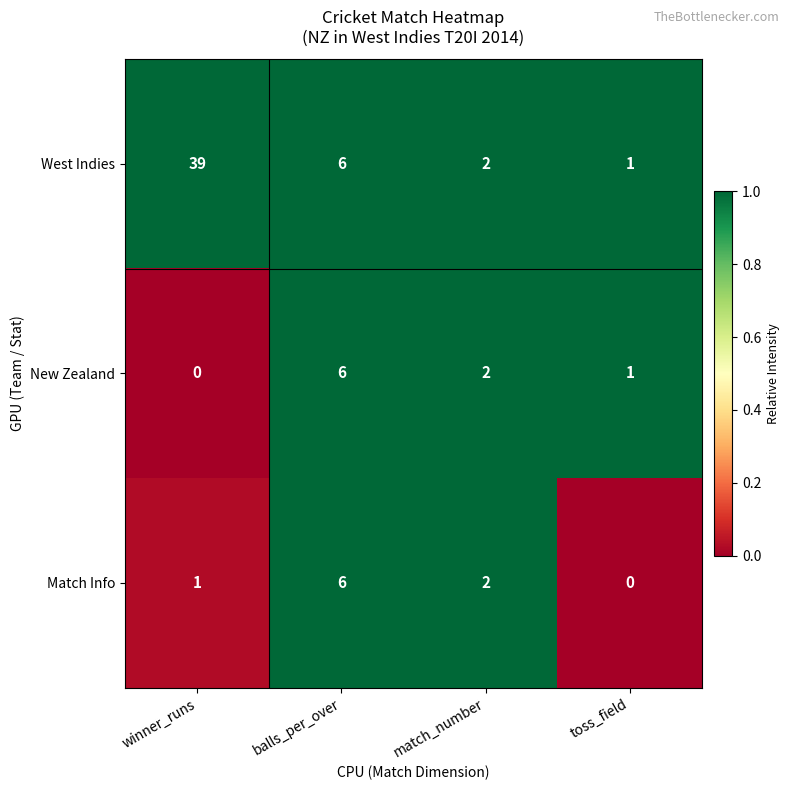

Reading right to left, list all the values displayed in this chart.

West Indies: 1	2	6	39
New Zealand: 1	2	6	0
Match Info: 0	2	6	1